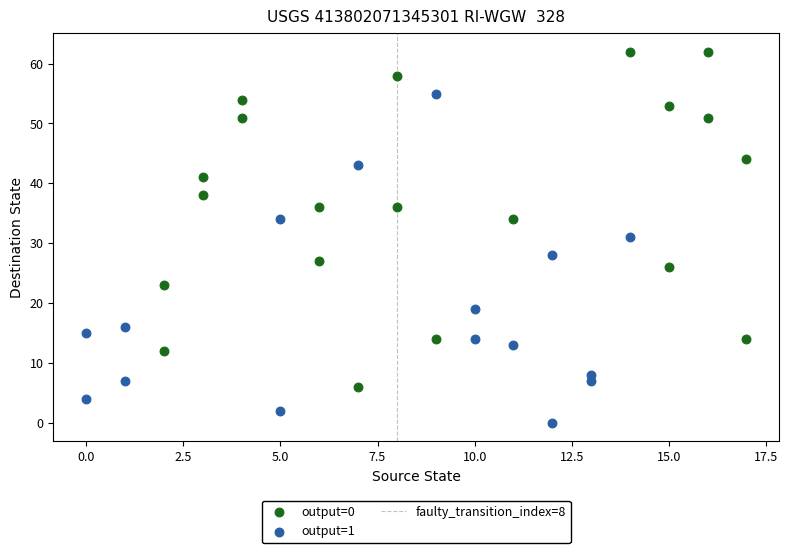

Which series contains the highest Y value?

output=0